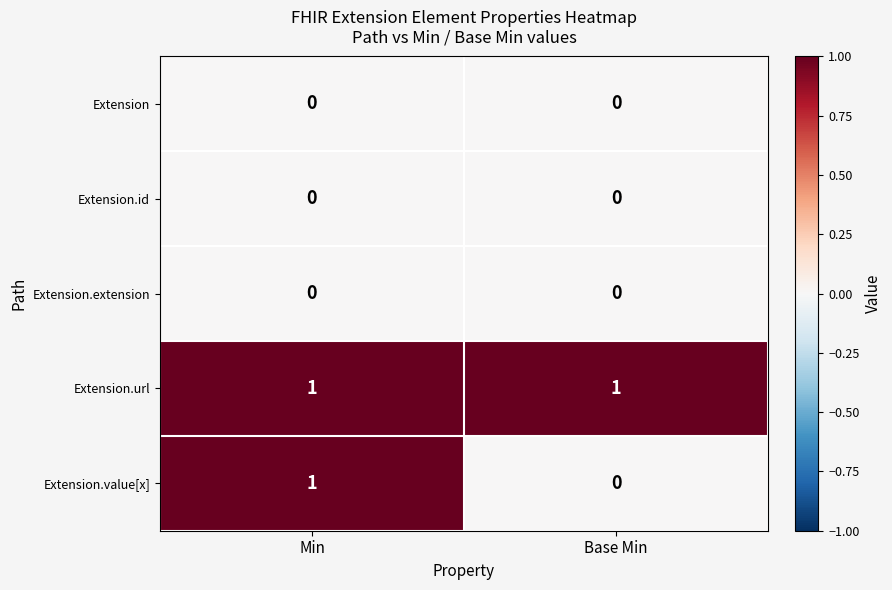

Which series has the widest spread of values?

Extension.value[x]